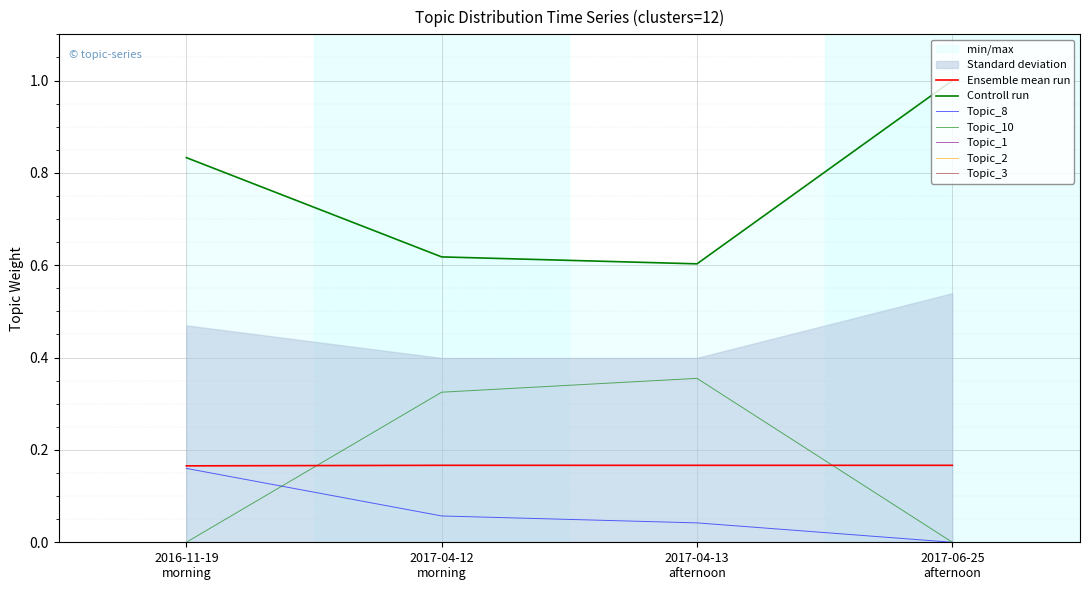

The value of Topic_7 at 2017-06-25
afternoon is 0.2. True or false?

False